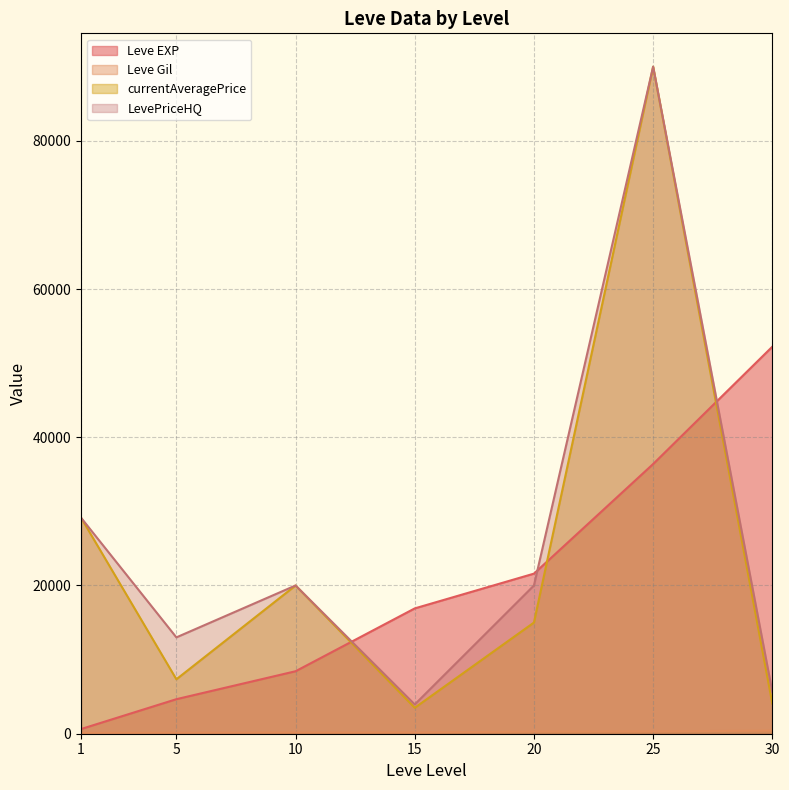

What is the total value across all series at 30?

62344.4